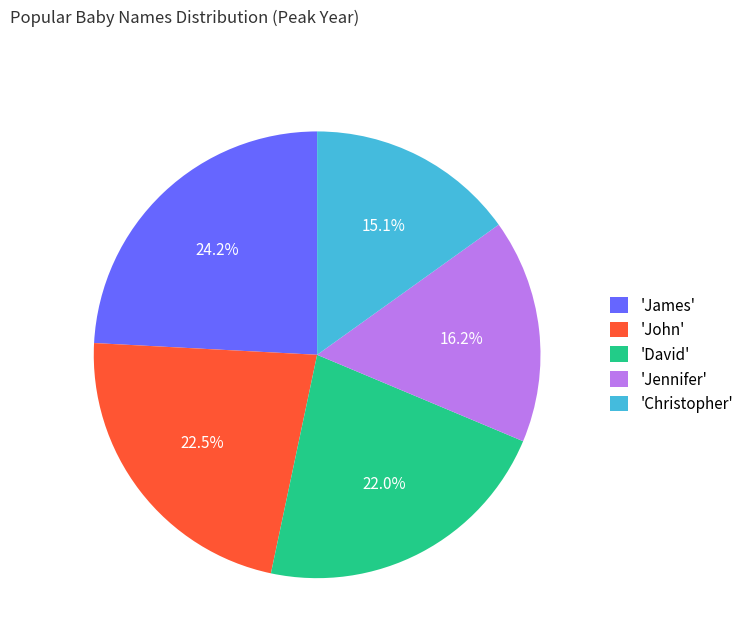

Does any single category account for the majority?

No